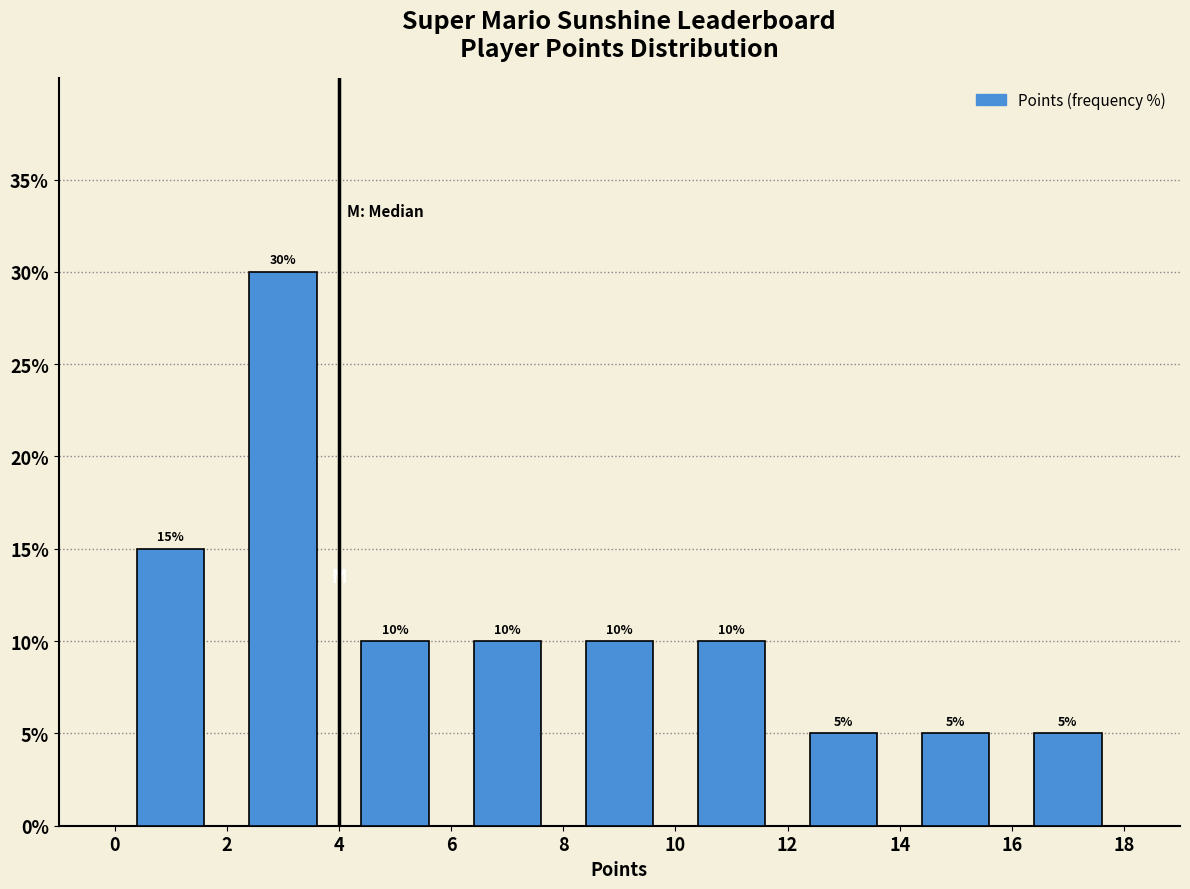

What is the height of the bar covering 4 to 6 on the x-axis?

10